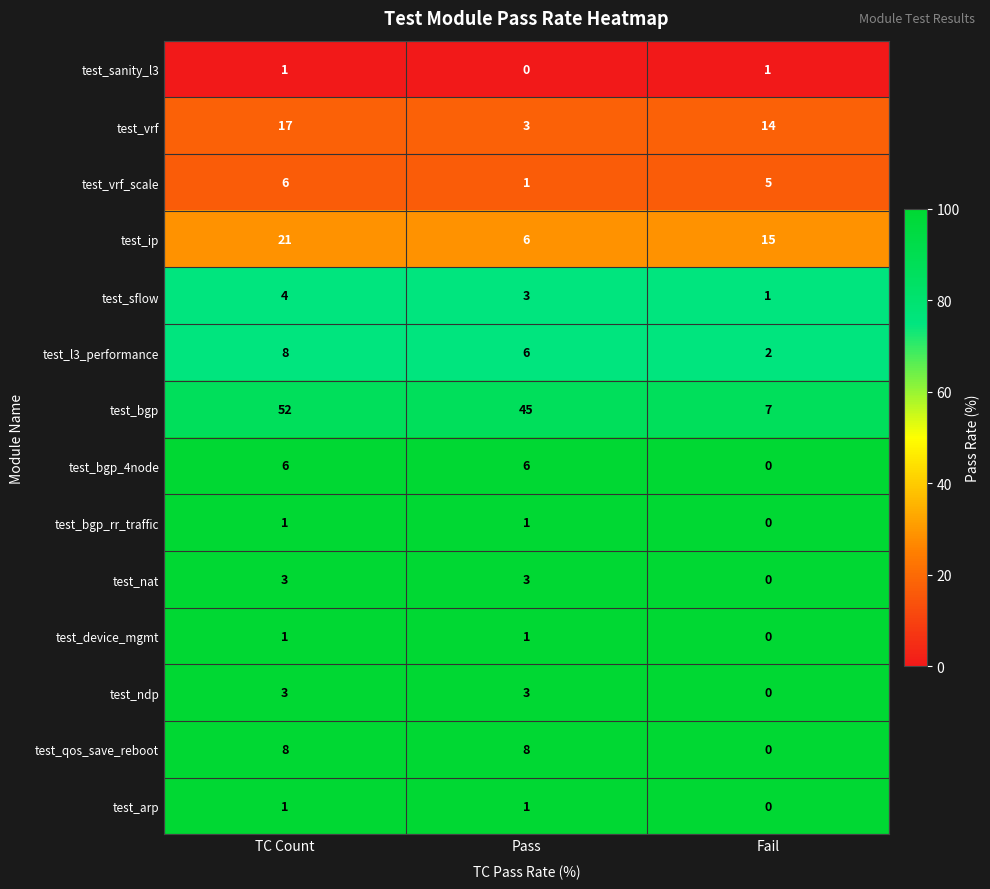

The test_vrf series shows 21 at Fail. True or false?

False